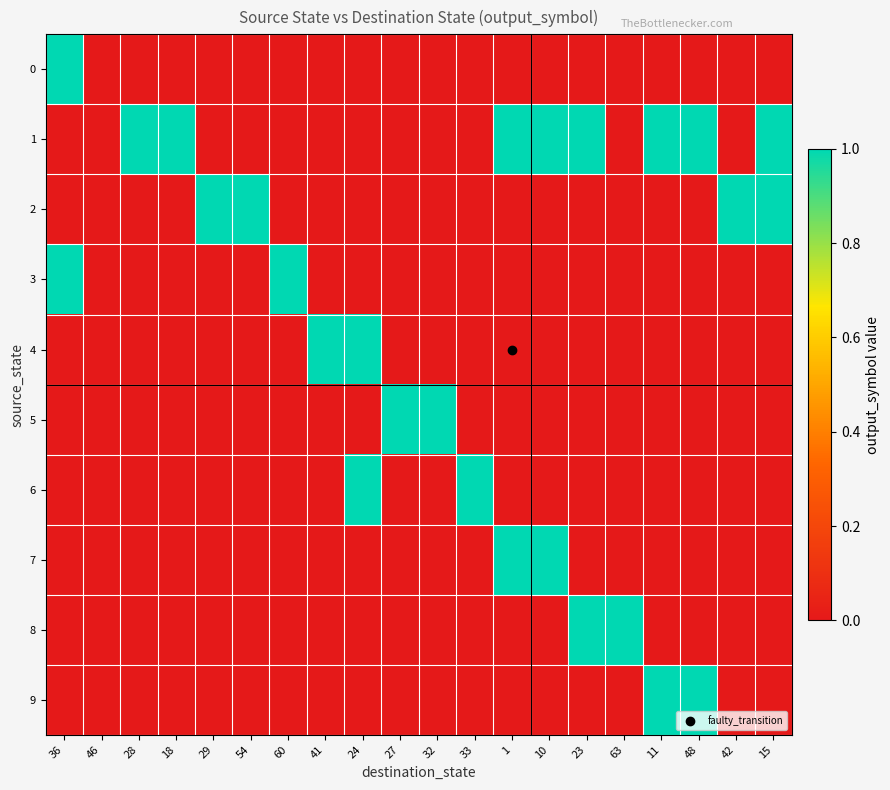

What is the difference between the highest and lowest values at 41?

1